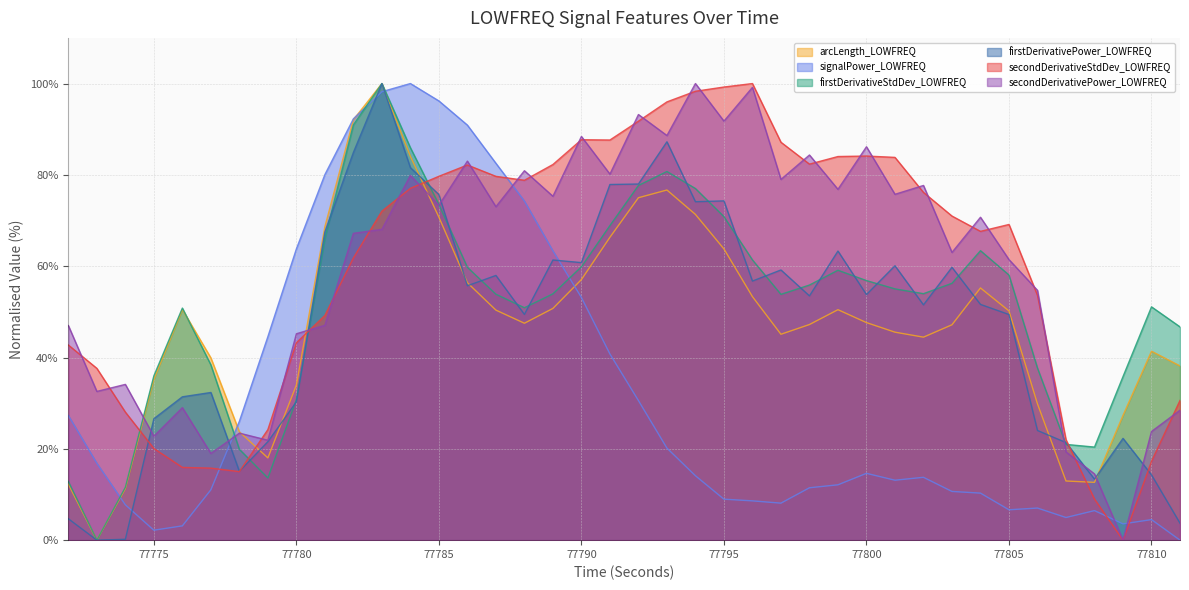

Reading left to right, extract all data points from this chart.

arcLength_LOWFREQ: 12.3	0.0	11.3	35.2	50.5	39.9	23.7	18.0	34.0	68.7	92.1	100.0	84.1	70.7	56.4	50.4	47.5	50.8	57.1	66.3	75.0	76.7	71.3	63.8	53.3	45.1	47.2	50.5	47.6	45.6	44.5	47.2	55.2	50.2	29.9	13.0	12.7	27.3	41.4	38.2
signalPower_LOWFREQ: 27.3	16.8	7.7	2.2	3.1	11.0	26.0	44.6	63.8	80.1	92.3	98.2	100.0	96.2	90.9	82.5	74.3	63.4	53.1	40.8	30.6	20.2	14.1	9.0	8.6	8.1	11.5	12.1	14.6	13.1	13.8	10.7	10.3	6.7	7.0	5.0	6.5	3.6	4.5	0.0
firstDerivativeStdDev_LOWFREQ: 12.8	0.0	11.6	36.0	50.8	38.4	19.9	13.6	30.8	66.1	90.9	100.0	85.9	73.5	59.8	53.9	50.9	53.9	59.9	68.9	77.7	80.7	77.0	70.8	61.4	53.8	55.9	59.1	56.8	55.0	54.0	56.2	63.4	58.1	37.7	21.0	20.4	35.8	51.1	46.7
firstDerivativePower_LOWFREQ: 4.7	0.0	0.2	26.6	31.4	32.3	15.1	21.6	30.3	67.5	84.9	100.0	81.6	75.7	55.7	58.0	49.4	61.4	60.8	77.9	78.0	87.2	74.1	74.3	56.7	59.2	53.5	63.3	53.8	60.1	51.5	59.8	51.6	49.4	24.0	21.4	13.4	22.3	14.3	3.7
secondDerivativeStdDev_LOWFREQ: 42.7	37.6	28.0	20.1	15.9	15.8	15.0	24.2	43.2	49.2	61.8	72.1	77.1	79.7	82.2	79.7	78.8	82.3	87.7	87.6	91.8	96.0	98.3	99.2	100.0	87.1	82.4	84.0	84.1	83.8	76.2	71.0	67.6	69.1	53.6	22.0	9.0	0.0	17.3	30.6
secondDerivativePower_LOWFREQ: 47.0	32.6	34.1	22.8	29.0	19.0	23.4	21.9	45.2	47.1	67.2	68.1	79.9	73.4	83.0	73.0	80.9	75.3	88.4	80.2	93.2	88.6	100.0	91.8	99.2	79.0	84.4	76.8	86.2	75.7	77.7	63.0	70.7	61.4	54.7	19.3	14.5	0.0	23.8	28.5